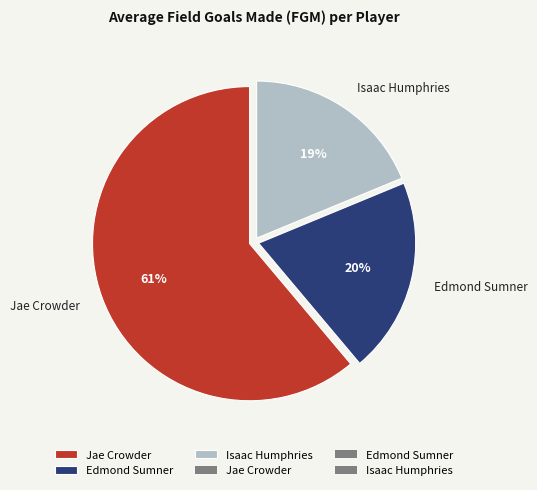

Does any single category account for the majority?

Yes